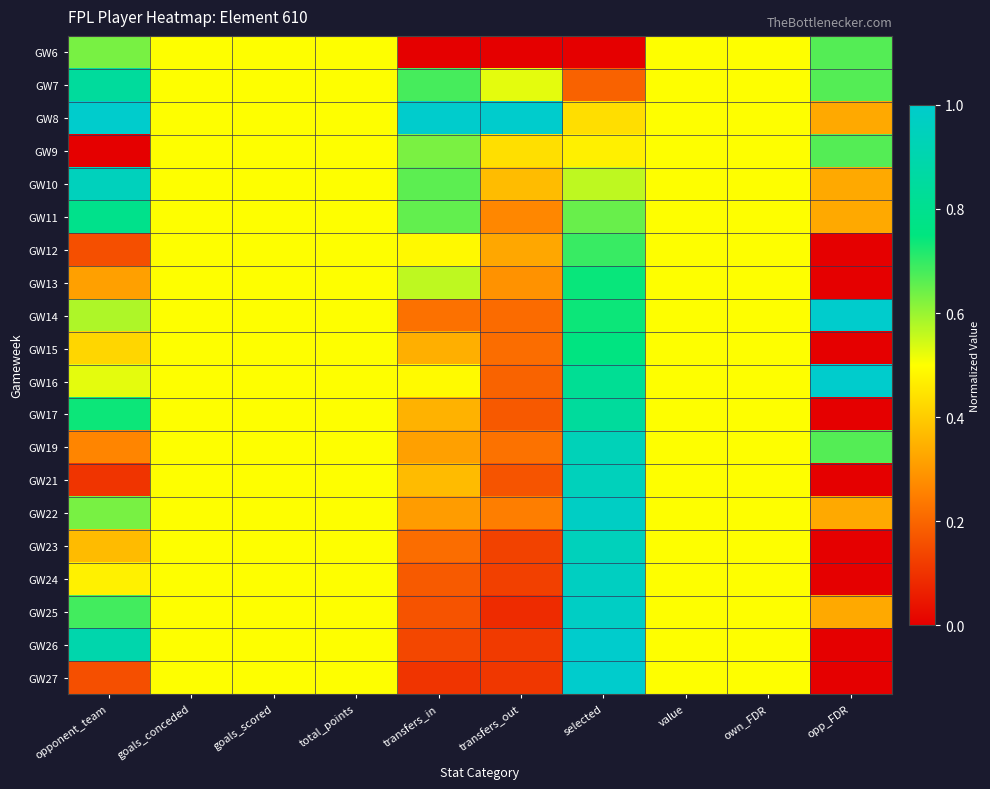

Rank the series at selected from highest to lowest value.

GW27, GW26, GW25, GW22, GW24, GW23, GW21, GW19, GW17, GW16, GW15, GW13, GW14, GW12, GW11, GW10, GW9, GW8, GW7, GW6